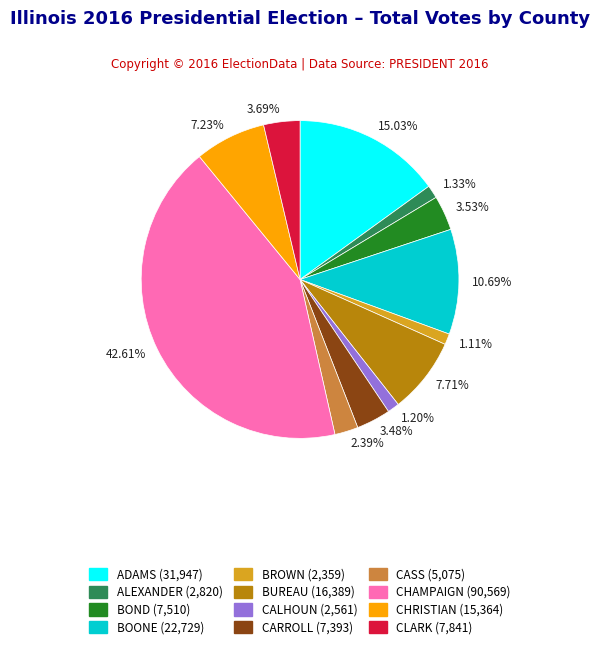

Which has a higher value, CHAMPAIGN or CASS?

CHAMPAIGN